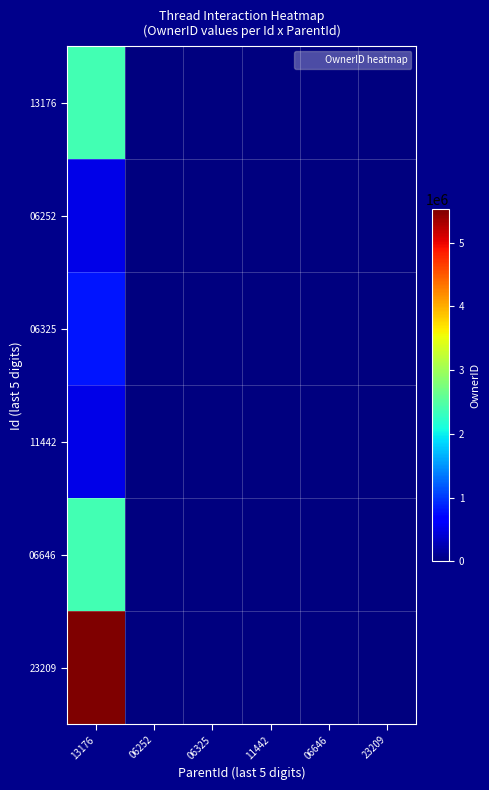

Which series has the widest spread of values?

23209